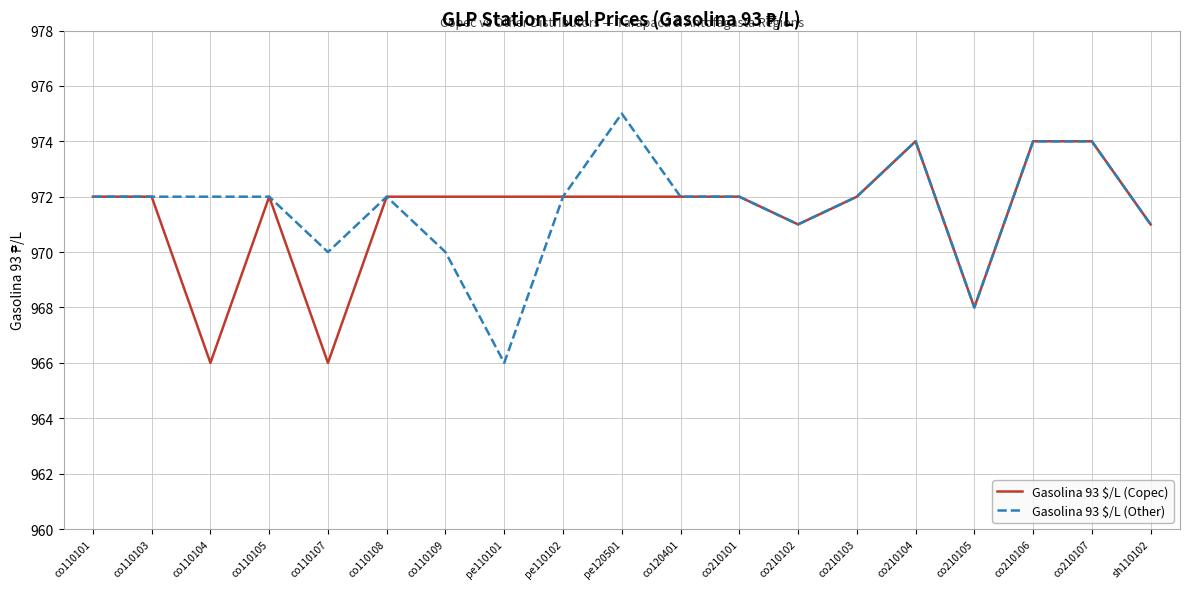

What is the approximate value of Gasolina 93 $/L (Other) at pe110102?

972